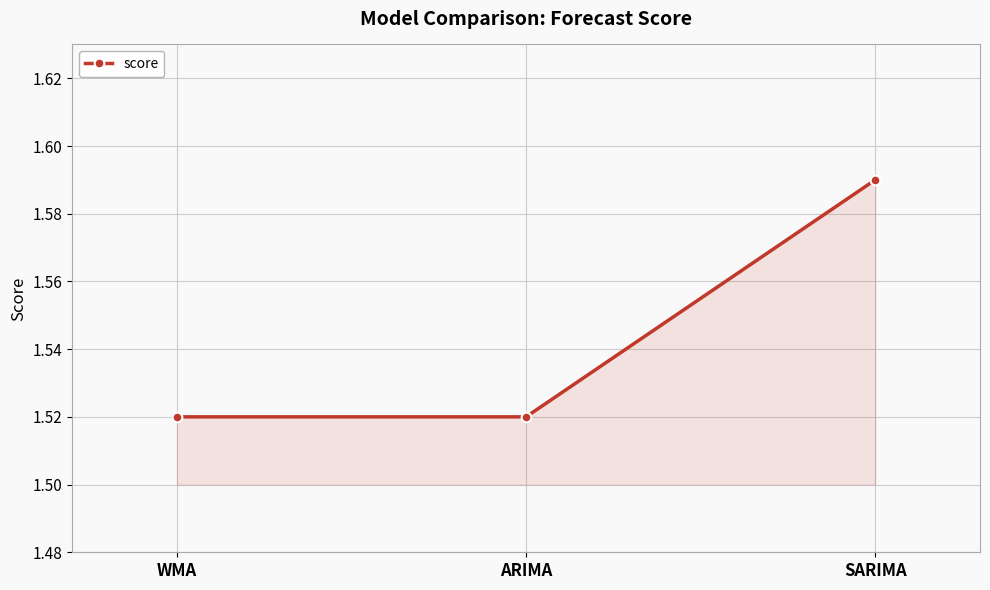

True or false: the data shows 2.1 at SARIMA.

False